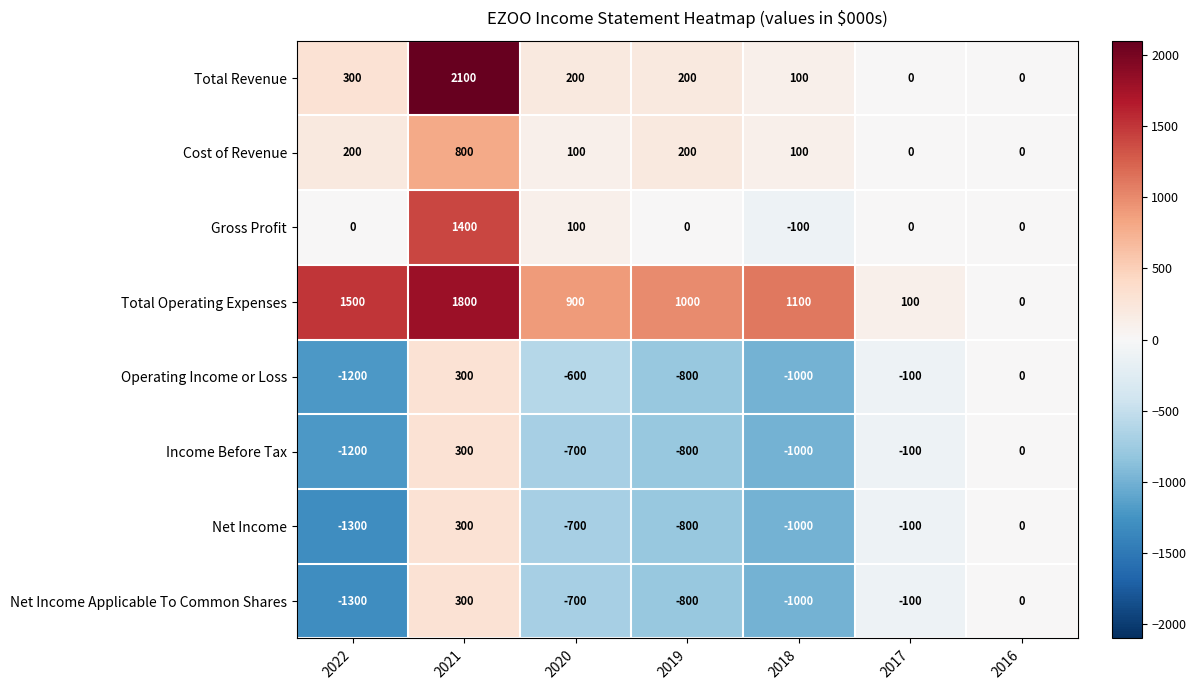

The Operating Income or Loss series shows 300 at 2021. True or false?

True